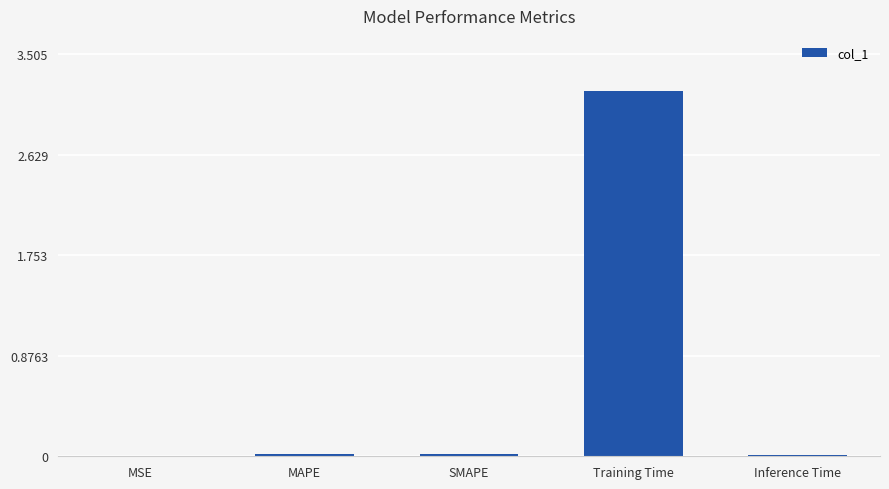

Is it true that the value at MAPE is 0.0?

True